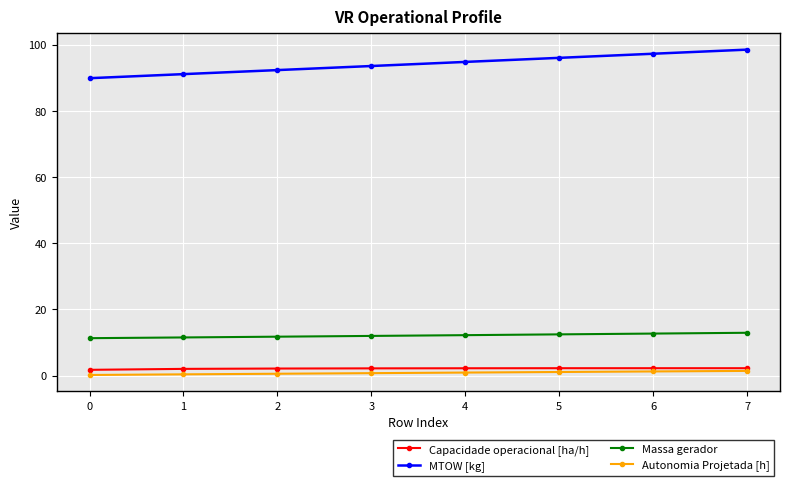

At 5, list the series in order from smallest to largest.

Autonomia Projetada [h], Capacidade operacional [ha/h], Massa gerador, MTOW [kg]